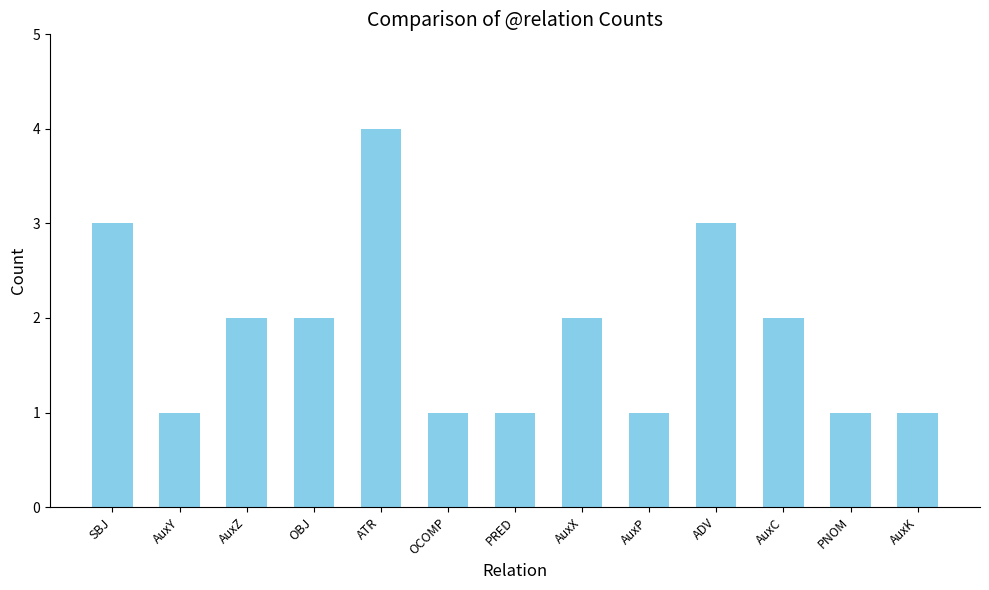

Reading right to left, list all the values displayed in this chart.

1	1	2	3	1	2	1	1	4	2	2	1	3